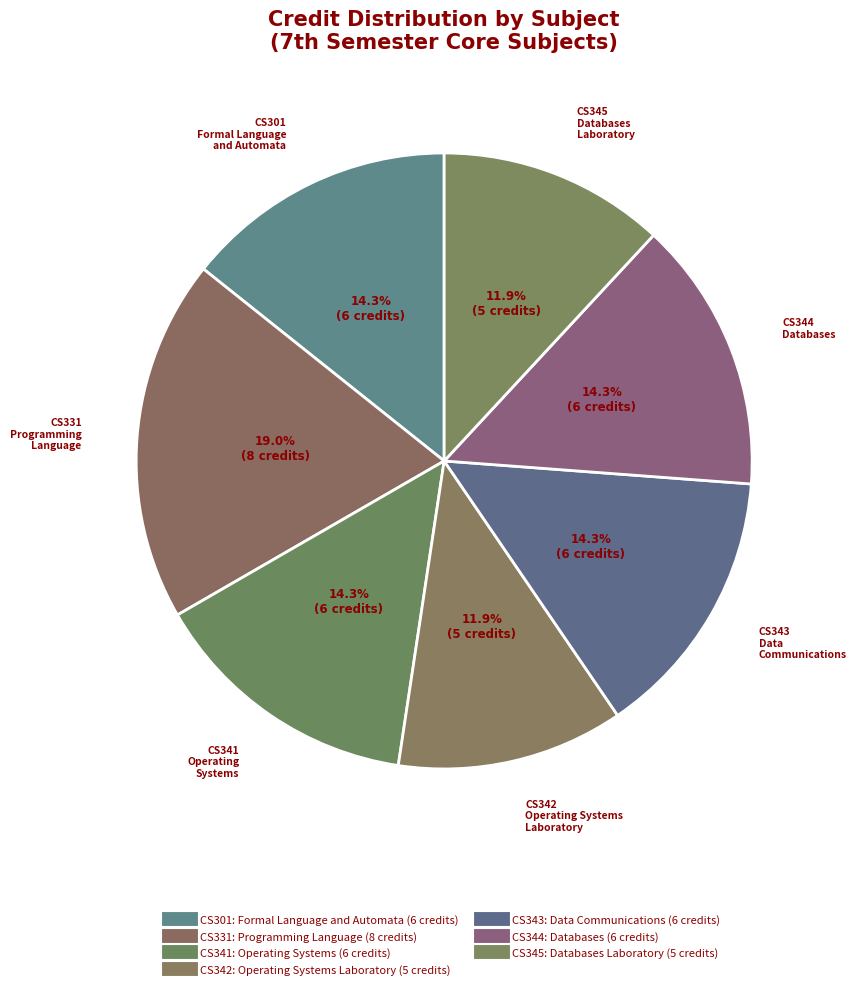

How many segments does this pie chart have?

7